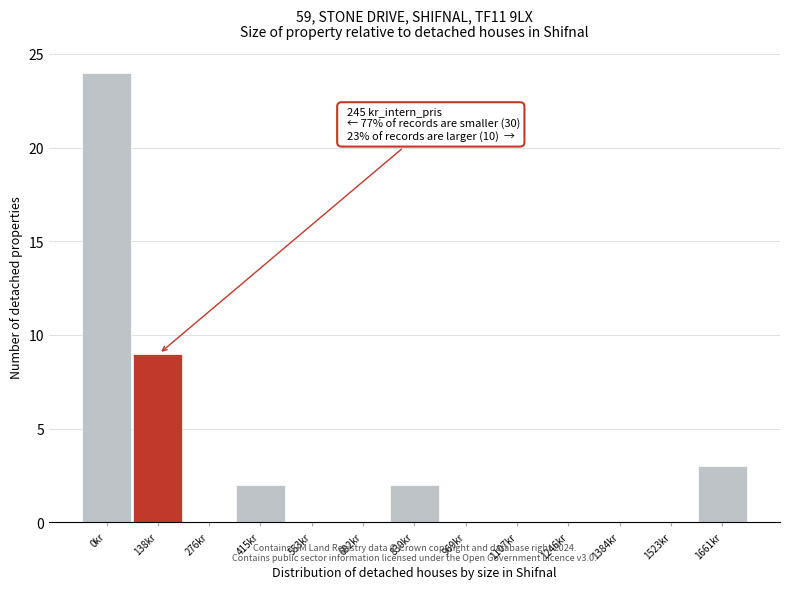

Reading left to right, list all the values displayed in this chart.

0kr=24	138kr=9	276kr=0	415kr=2	553kr=0	692kr=0	830kr=2	969kr=0	1107kr=0	1246kr=0	1384kr=0	1523kr=0	1661kr=3